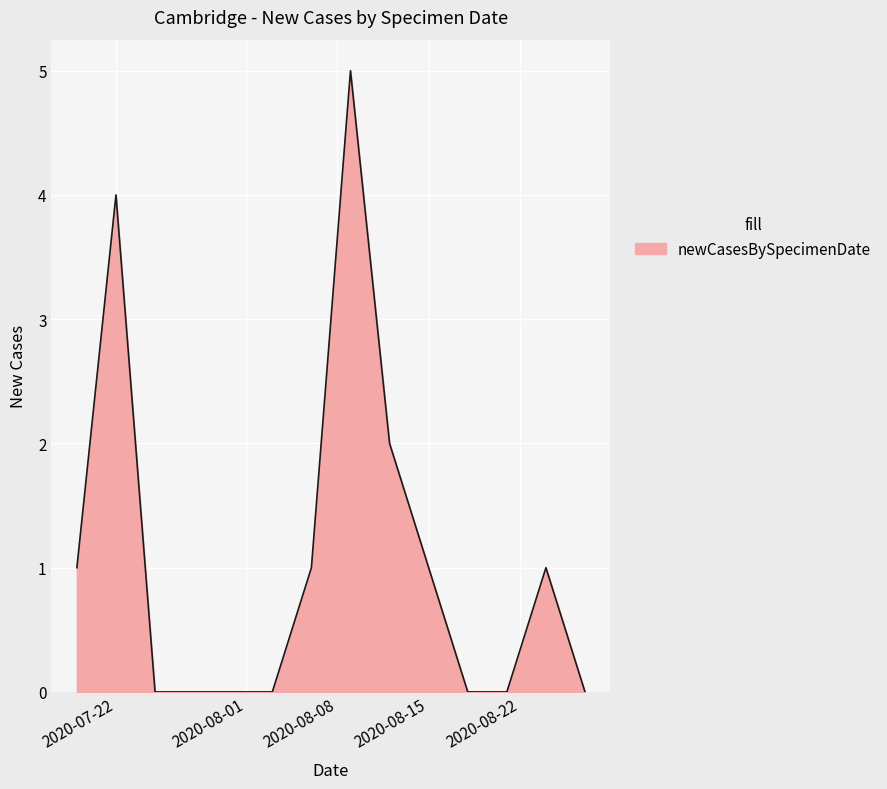

Does the chart display data point markers on the line(s)?

No